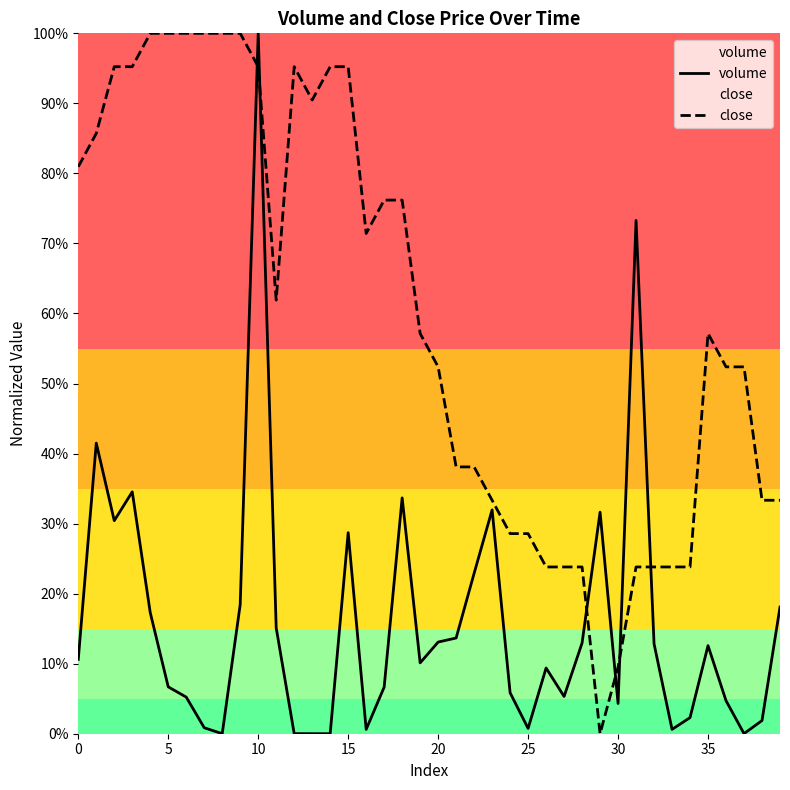

Between which two adjacent categories do volume and close first intersect?

9 and 10